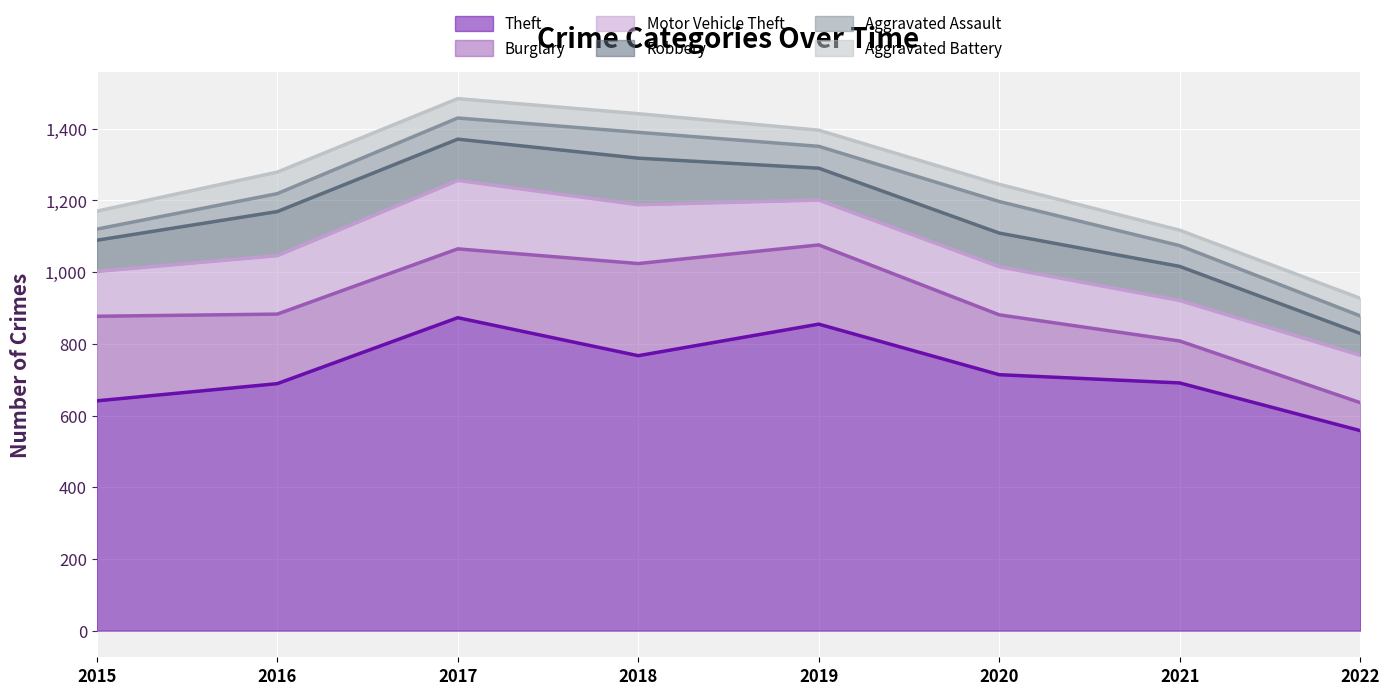

What is the value of the Robbery point at the 4th from the left?

130